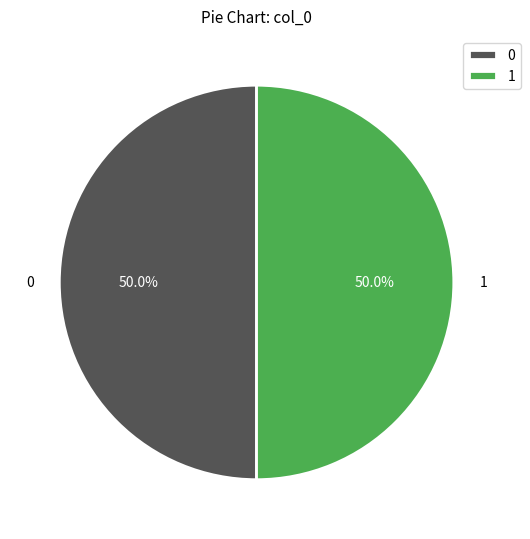

What is the ratio of the value at 1 to the value at 0?

1.0